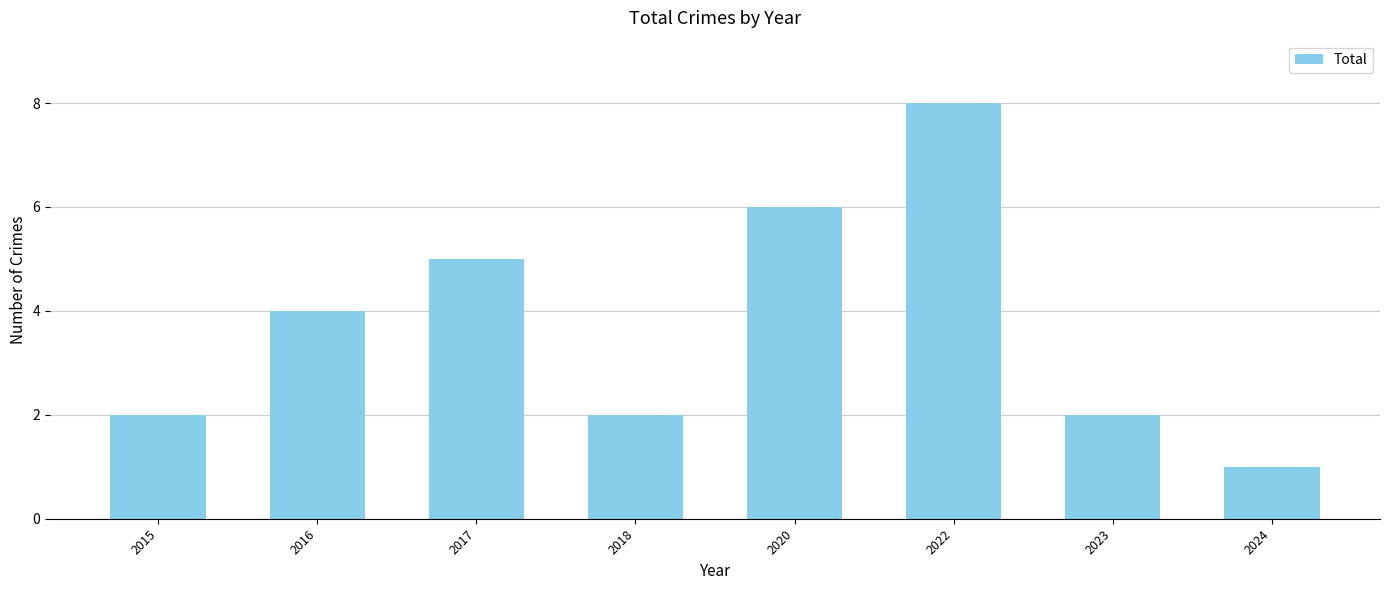

The chart shows a value of 5 at 2017. True or false?

True